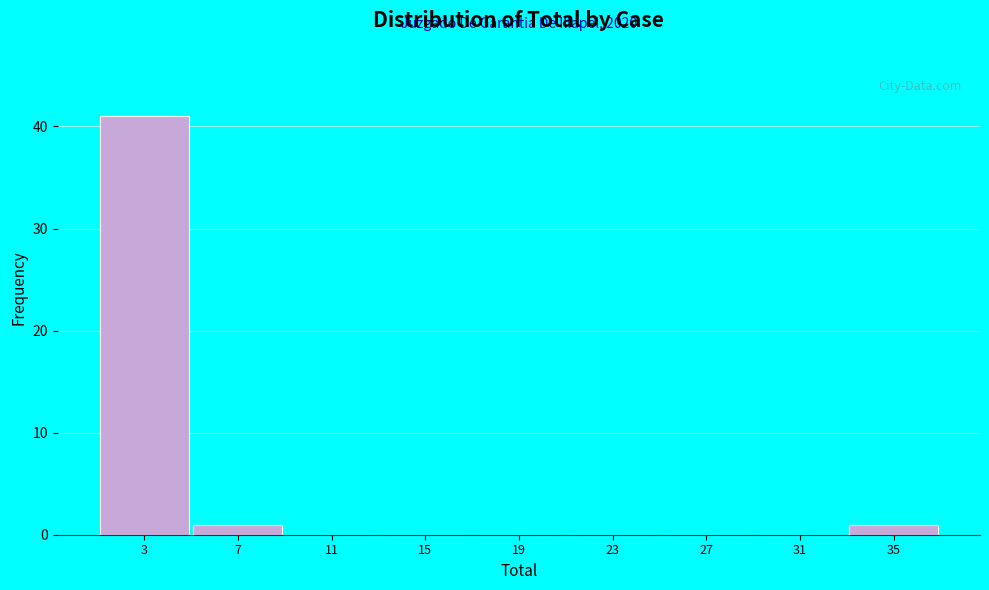

Which range on the x-axis has the tallest bar?

1 to 5